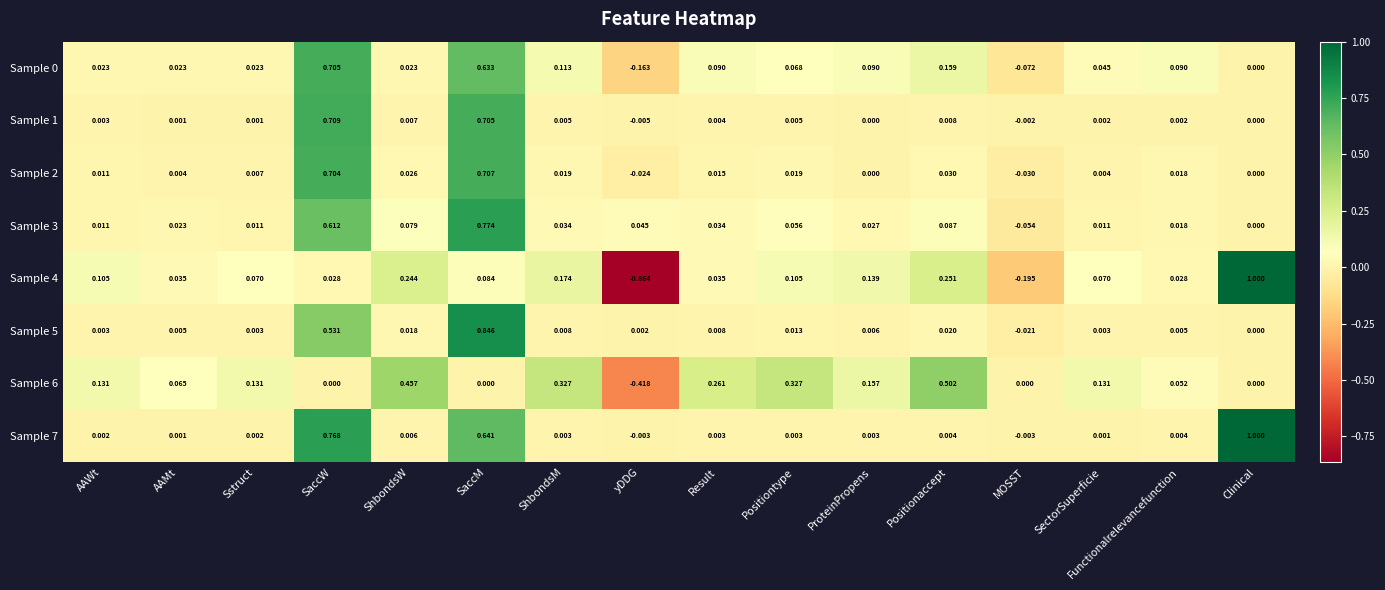

Count the number of categories in the chart.

16